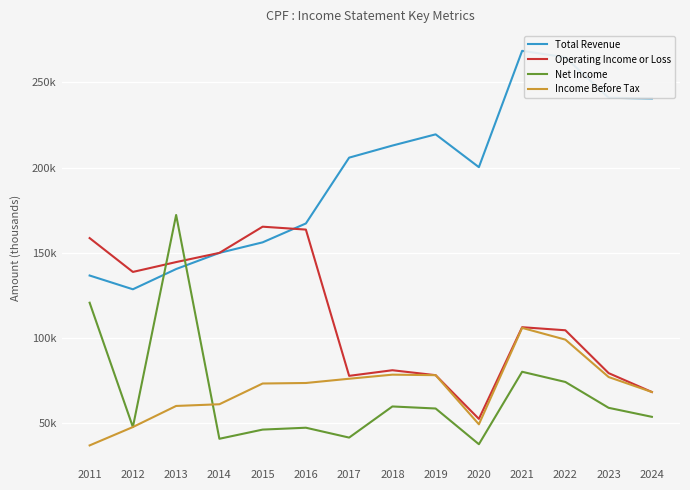

What are all the series names shown in the legend?

Total Revenue, Operating Income or Loss, Net Income, Income Before Tax